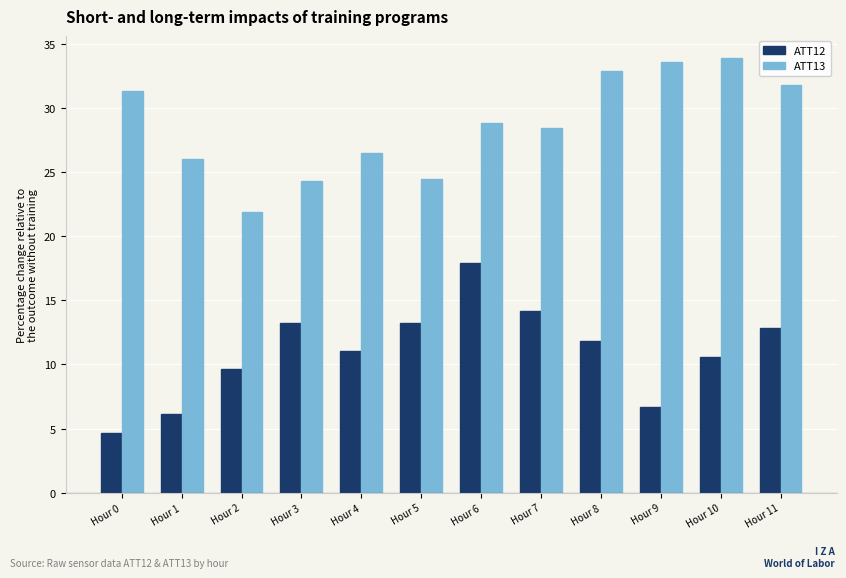

What is the sum of all ATT12 values?

132.0